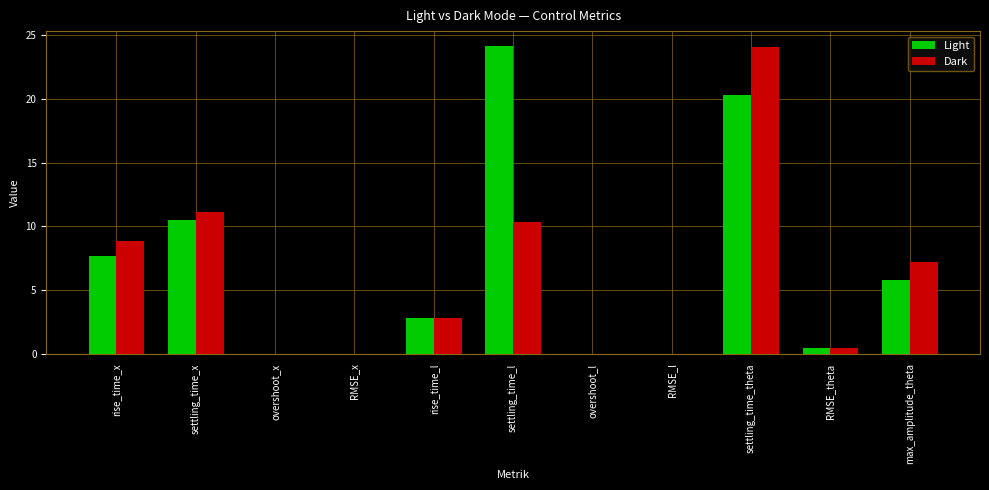

Is it true that Dark equals 8.8 at rise_time_x?

True